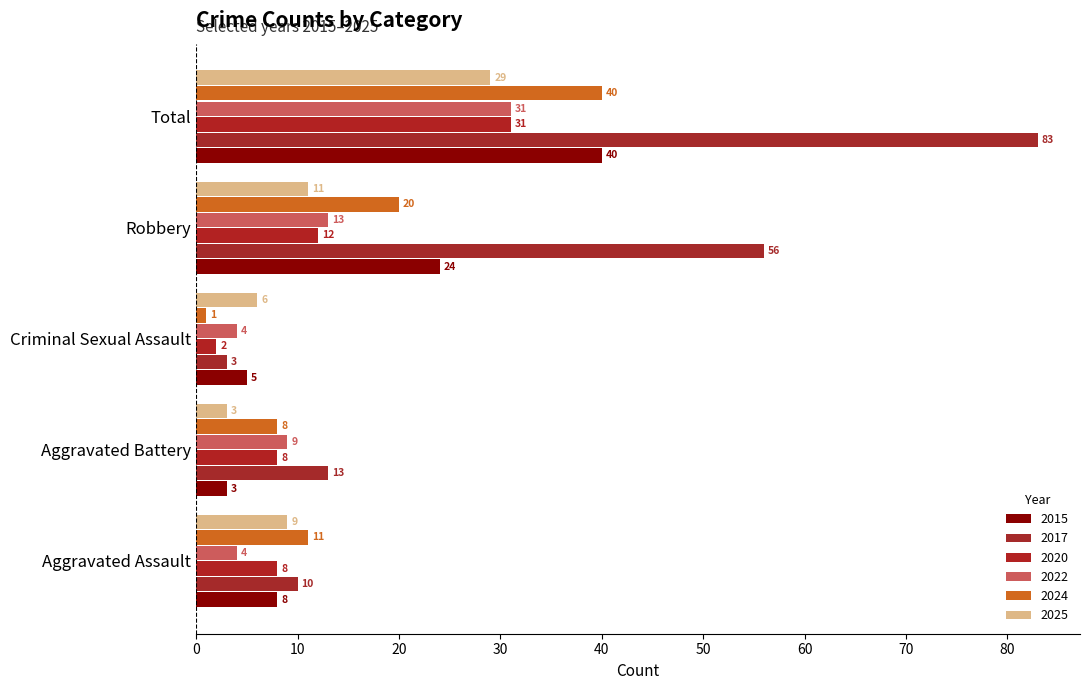

List the series in order of their peak value, lowest first.

2025, 2020, 2022, 2015, 2024, 2017